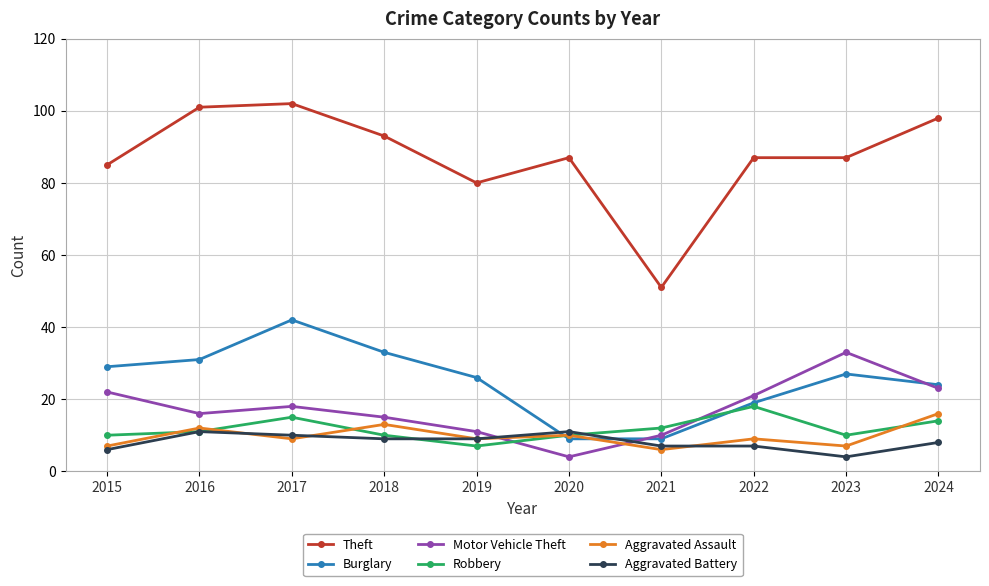

What is the approximate value of Robbery at 2015, to the nearest 5?

10